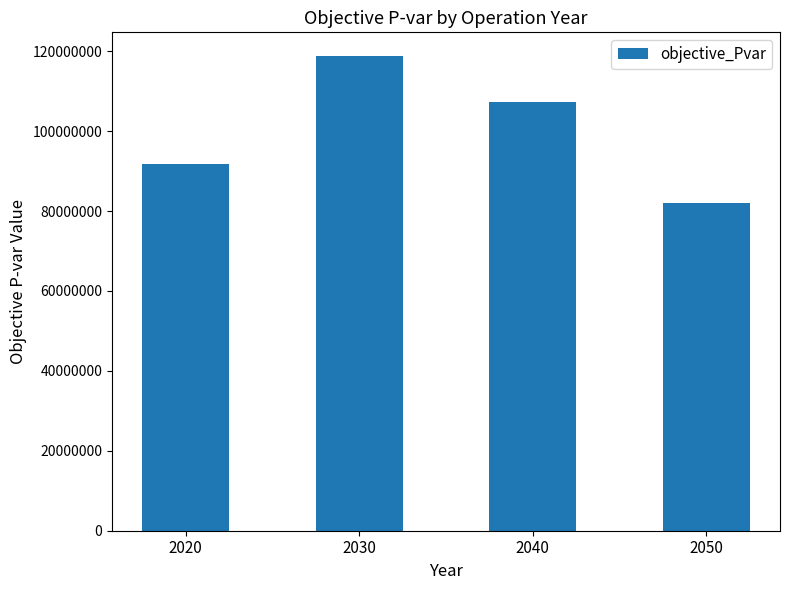

Are the bars horizontal?

No